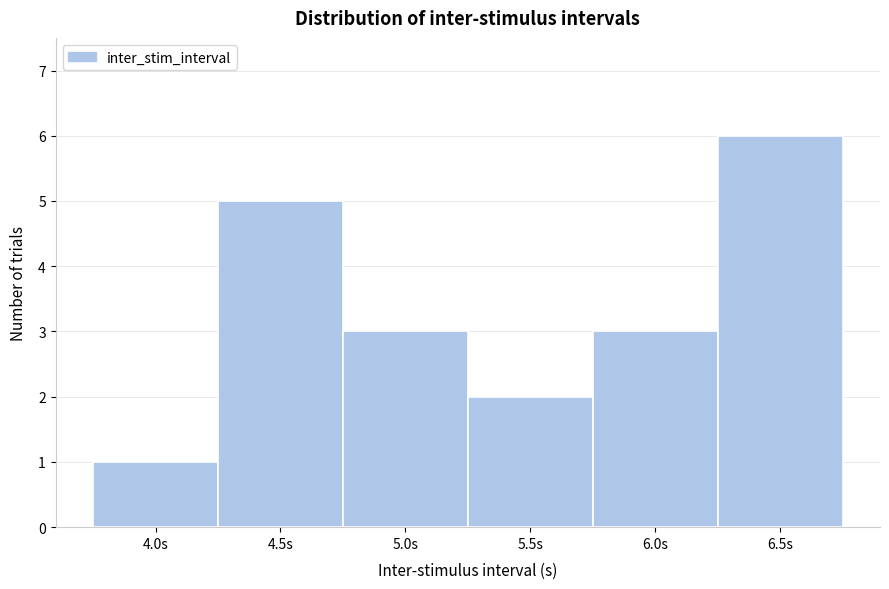

Which range on the x-axis has the tallest bar?

6.25 to 6.75